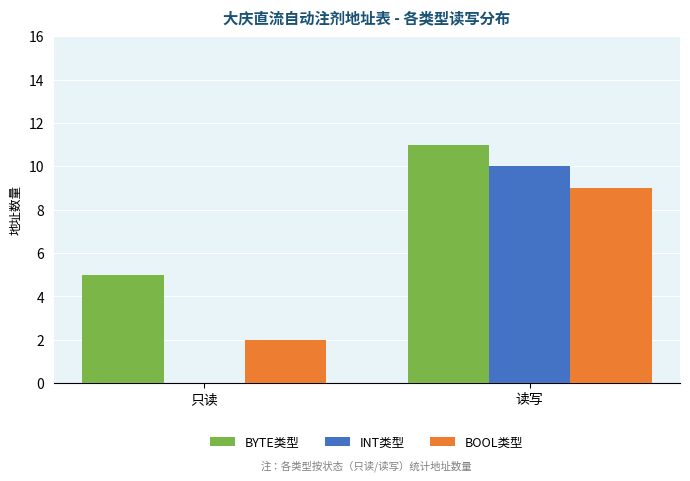

What is the maximum value for BOOL类型?

9